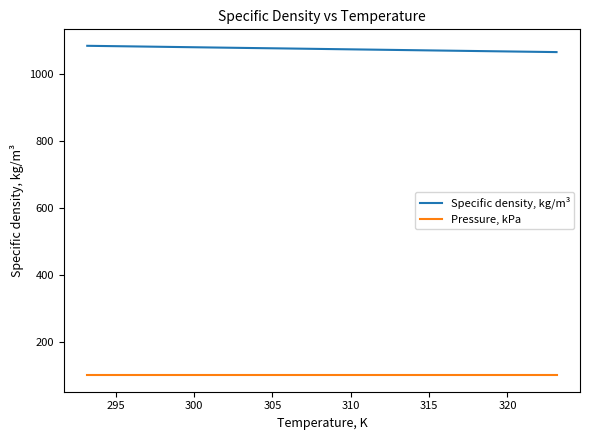

Which series has the largest total across all categories?

Specific density, kg/m³